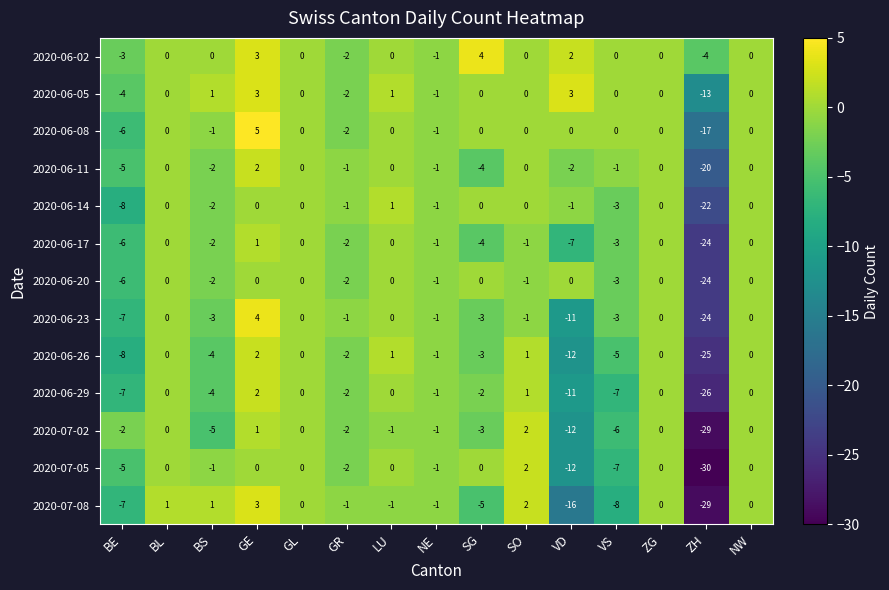

At which label does 2020-06-20 reach its minimum?

ZH